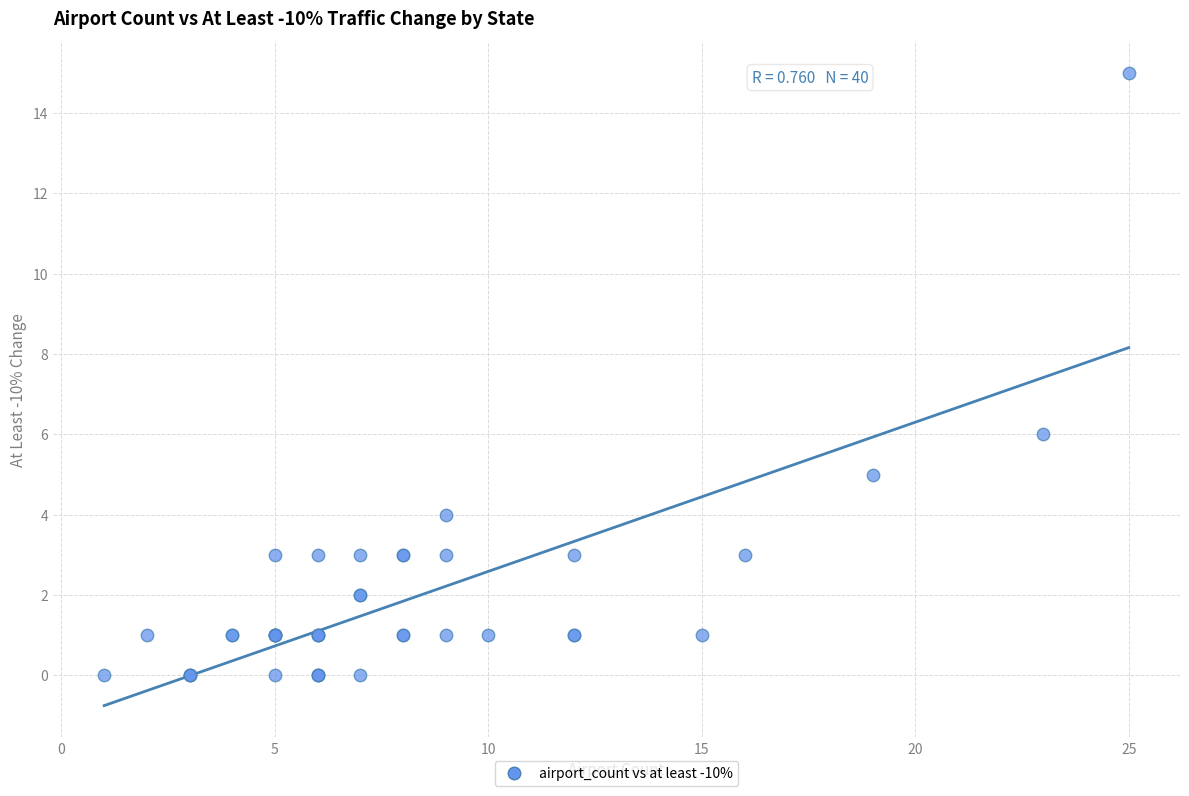

What Y value in the scatter plot is closest to 7?

6